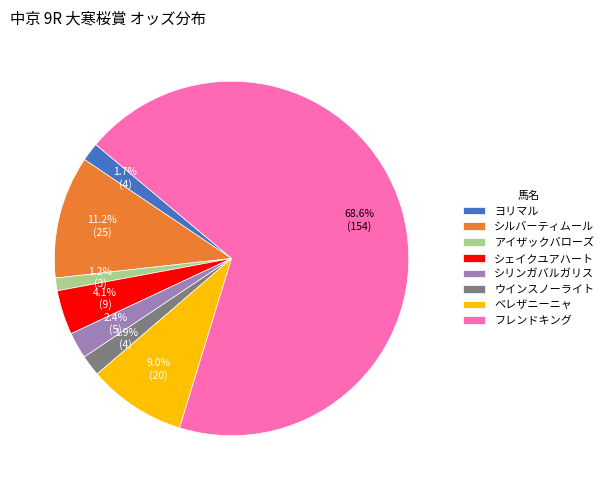

To the nearest percent, what percentage of the pie is アイザックバローズ?

1%